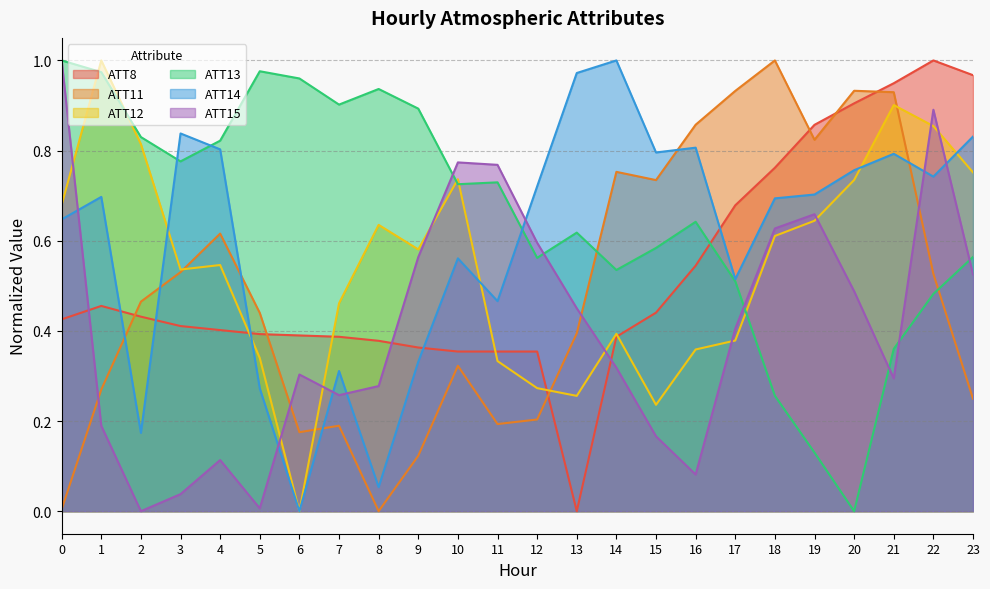

Between 0 and 21, which series saw the biggest shift?

ATT11